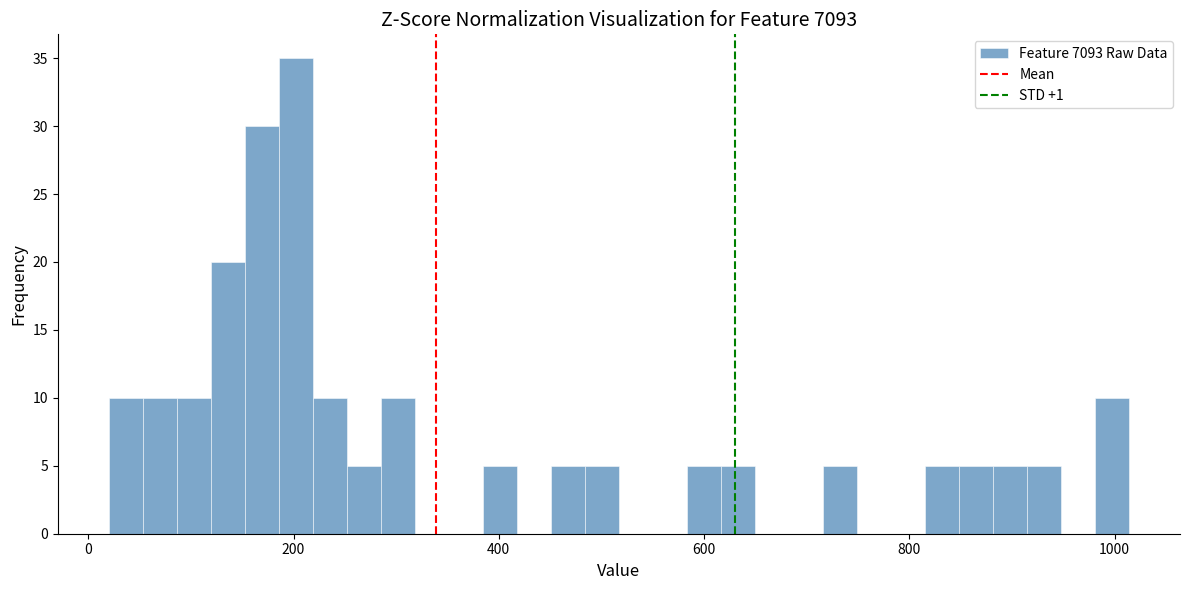

Read against the x-axis, roughly where is the centre of the tallest bar?

200